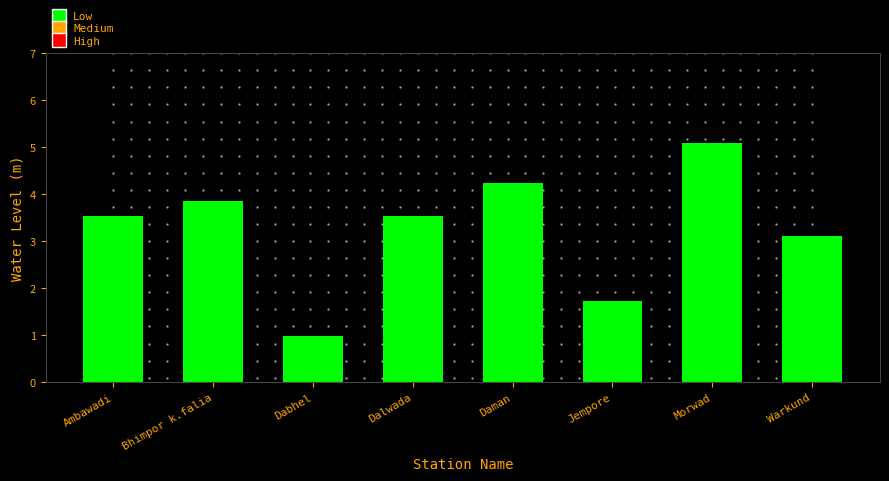

What is the sum of the values at Dalwada and Ambawadi?

7.1